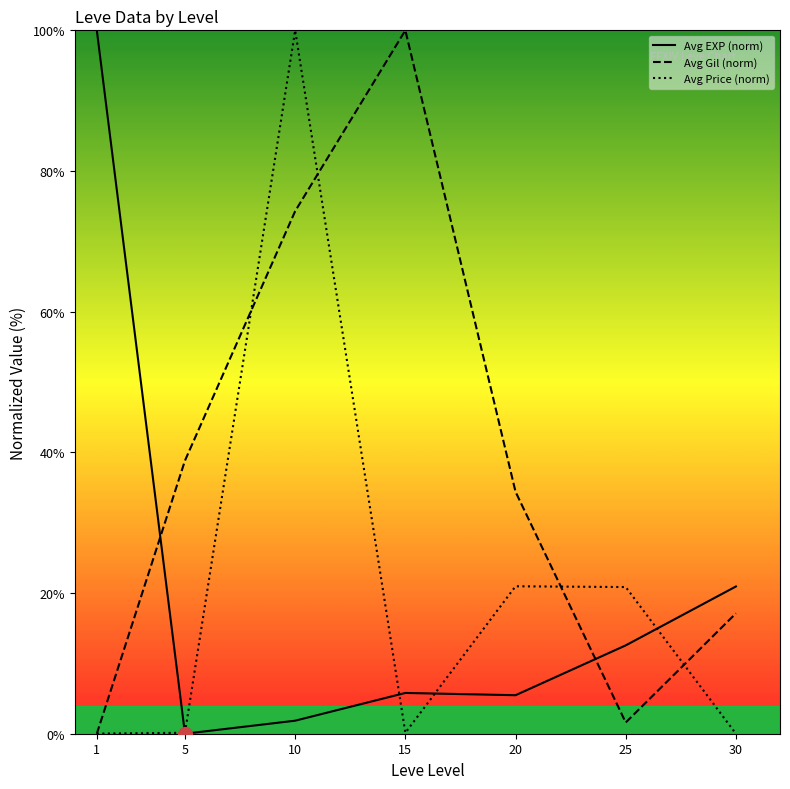

Count the number of categories in the chart.

7